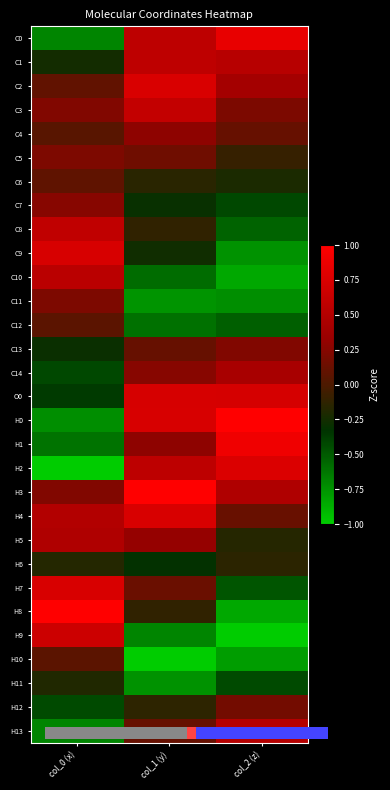

At which label does C10 reach its peak?

col_0 (x)